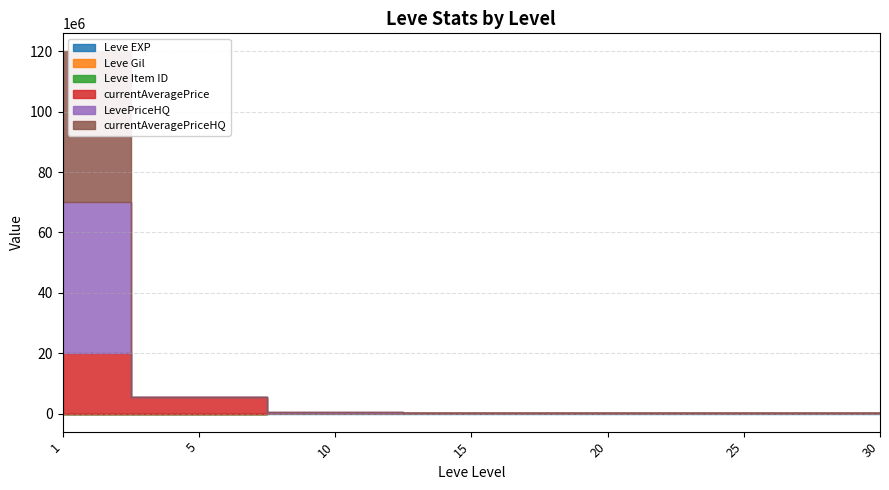

What is the value of the LevePriceHQ point at the 3rd from the left?

50752